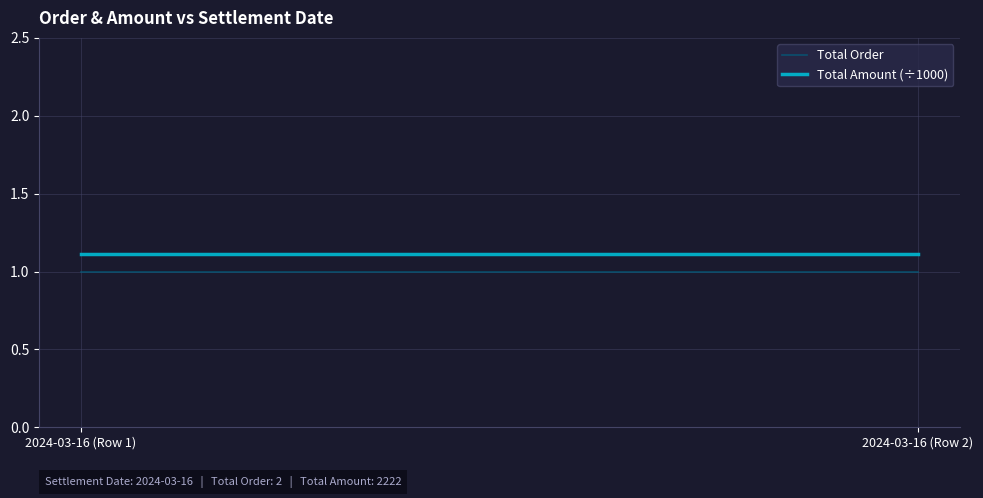

At 2024-03-16 (Row 1), list the series in order from largest to smallest.

Total Amount (÷1000), Total Order